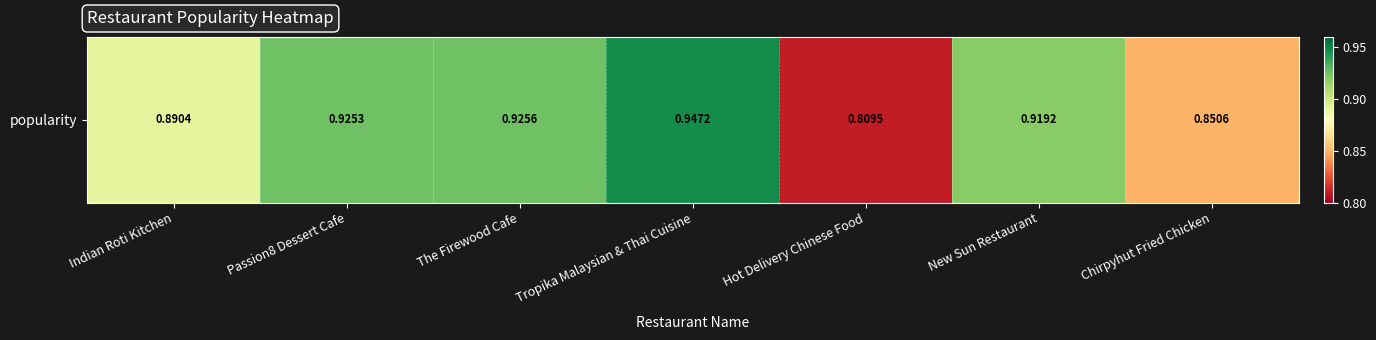

What is the sum of the values at New Sun Restaurant and Tropika Malaysian & Thai Cuisine?

1.9